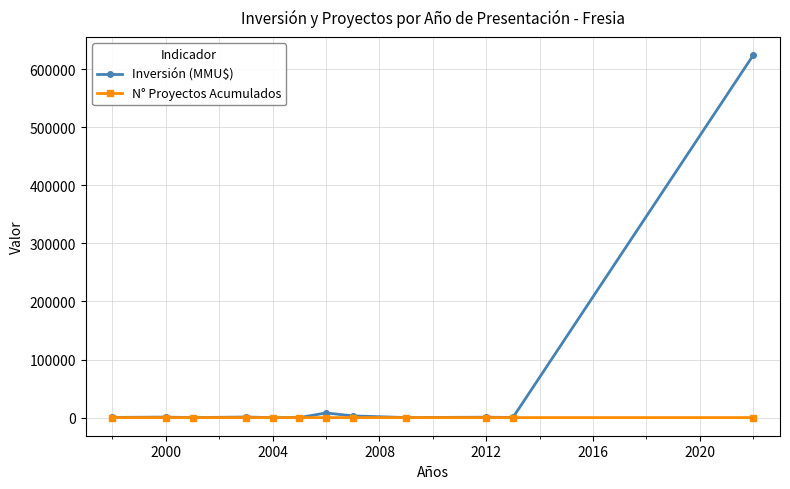

What is the maximum value shown in the chart?

624000